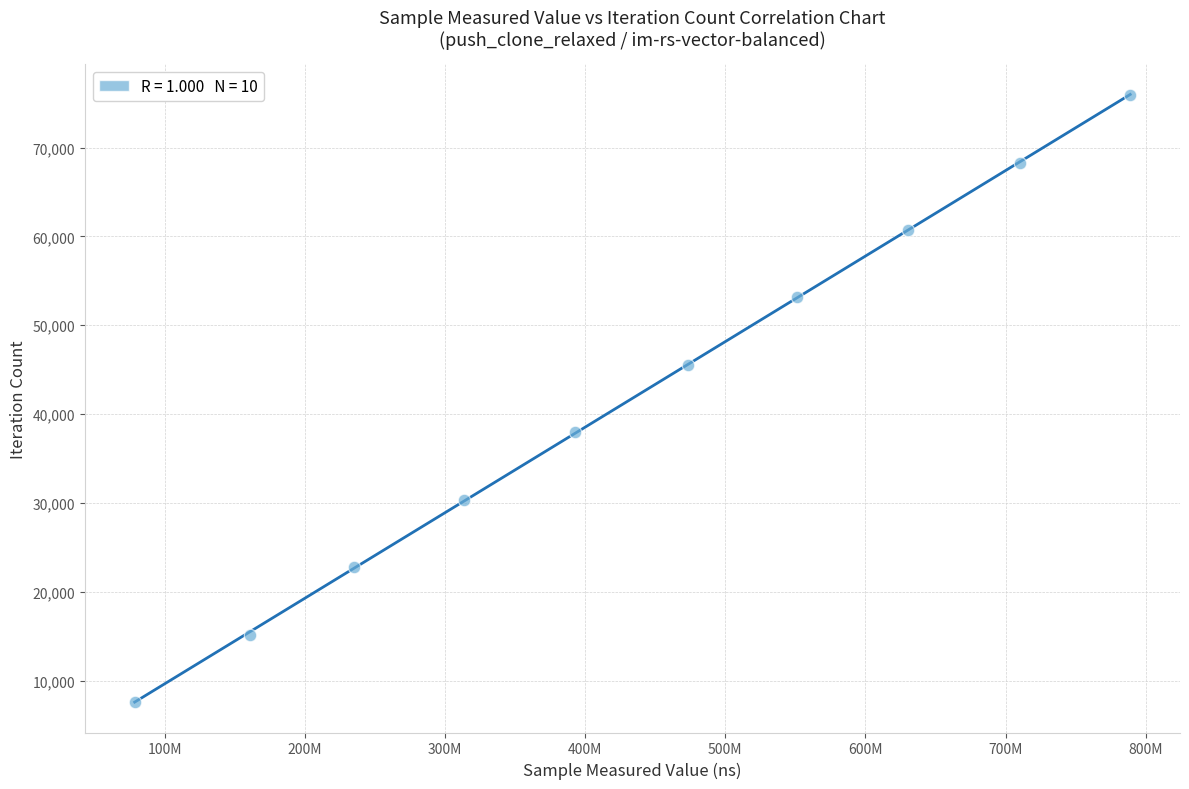

What is the average X value?

433420888